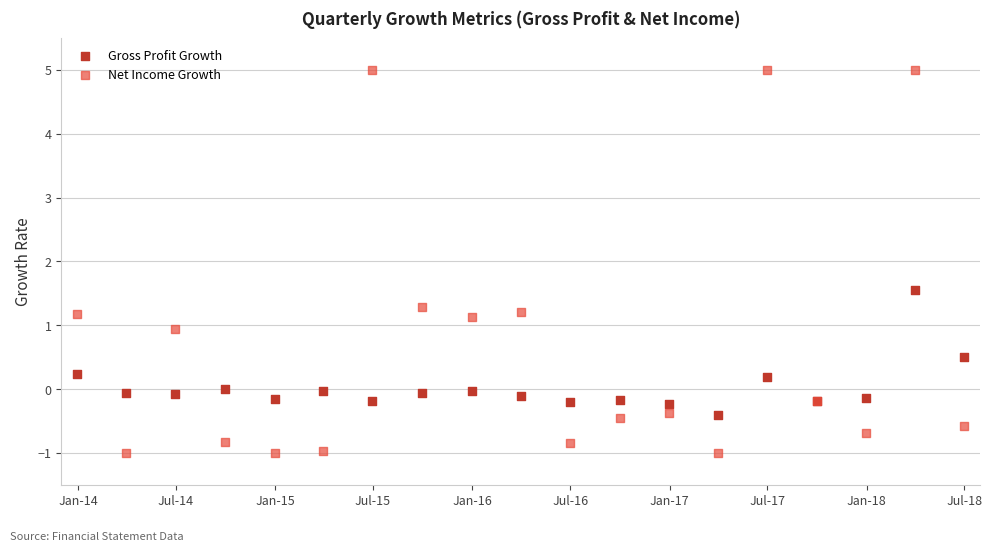

In the Net Income Growth series, what Y value is closest to 2?

1.3